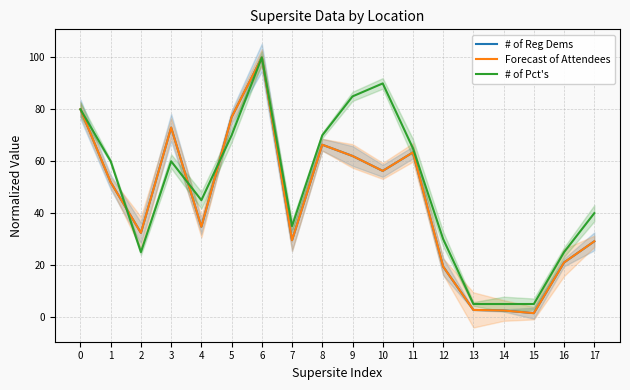

What is the lowest value of the # of Pct's series?

5.0